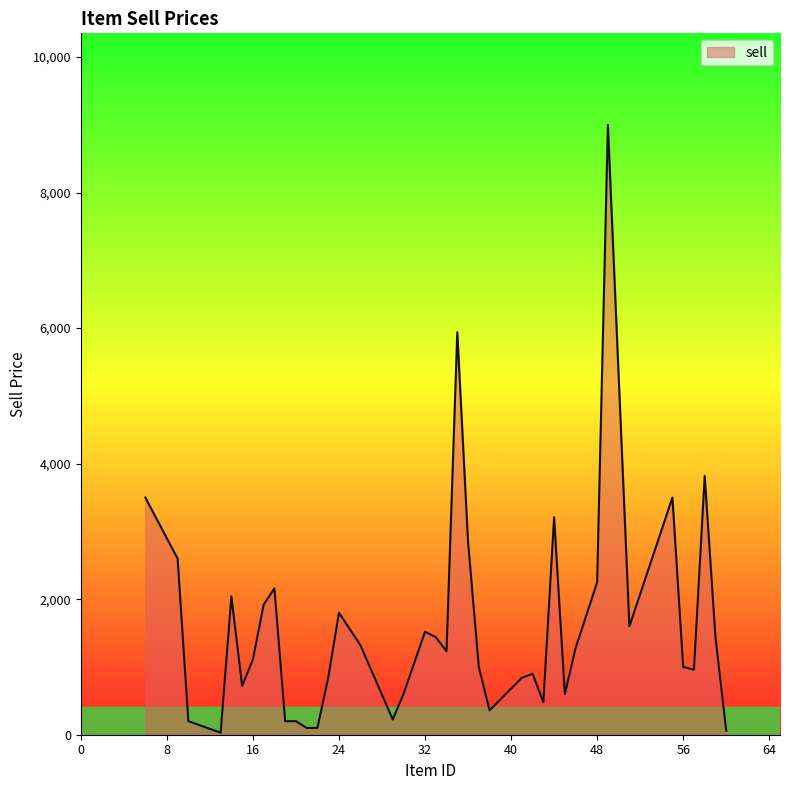

True or false: the data has more than 0 interior local peaks.

True